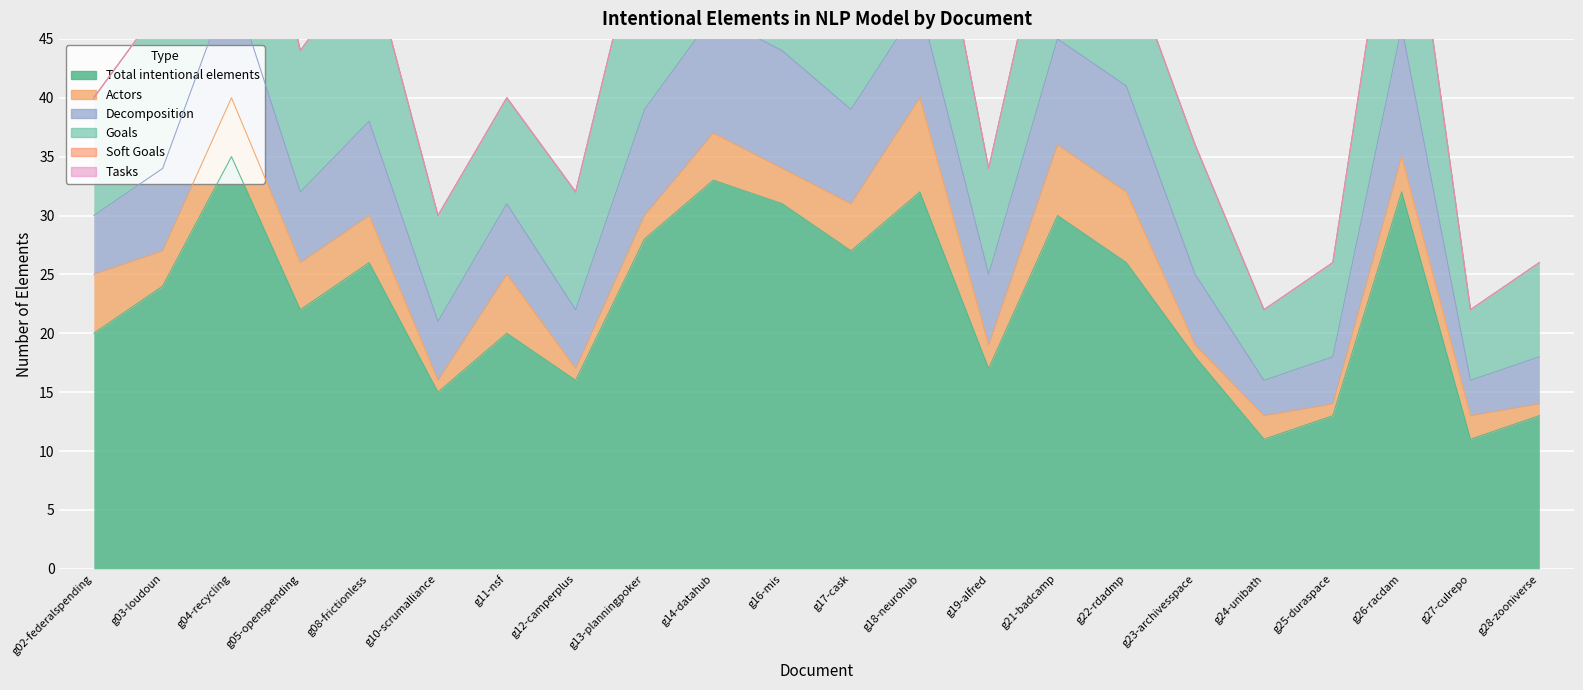

Reading right to left, extract all data points from this chart.

Total intentional elements: 13	11	32	13	11	18	26	30	17	32	27	31	33	28	16	20	15	26	22	35	24	20
Actors: 1	2	3	1	2	1	6	6	2	8	4	3	4	2	1	5	1	4	4	5	3	5
Decomposition: 4	3	11	4	3	6	9	9	6	8	8	10	10	9	5	6	5	8	6	10	7	5
Goals: 8	6	18	8	6	11	11	15	9	16	15	18	19	17	10	9	9	14	12	20	14	10
Soft Goals: 0	0	0	0	0	0	0	0	0	0	0	0	0	0	0	0	0	0	0	0	0	0
Tasks: 0	0	0	0	0	0	0	0	0	0	0	0	0	0	0	0	0	0	0	0	0	0